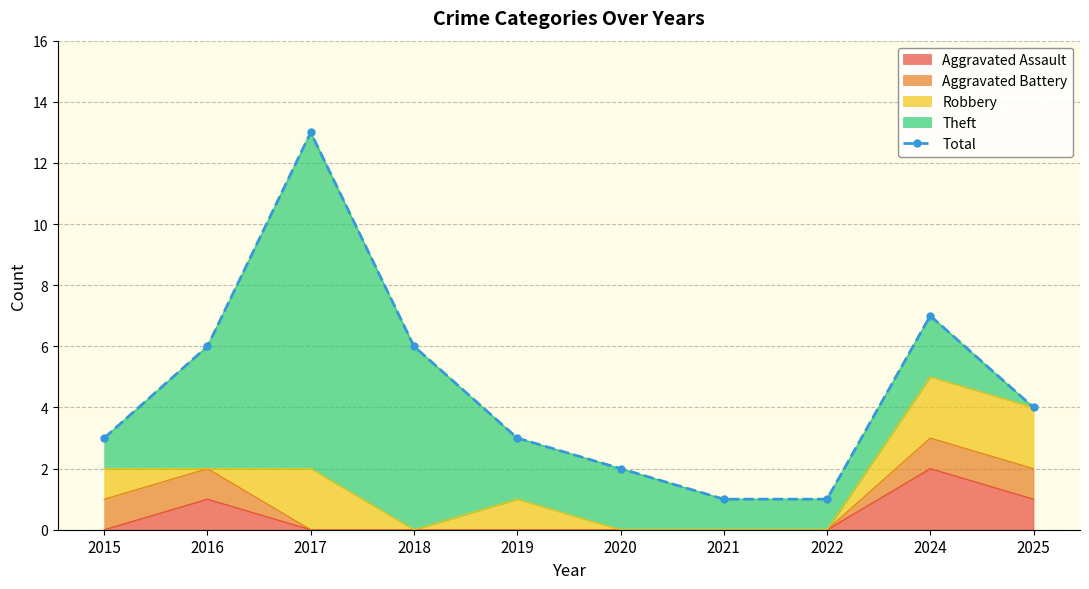

What is the maximum value shown in the chart?

13